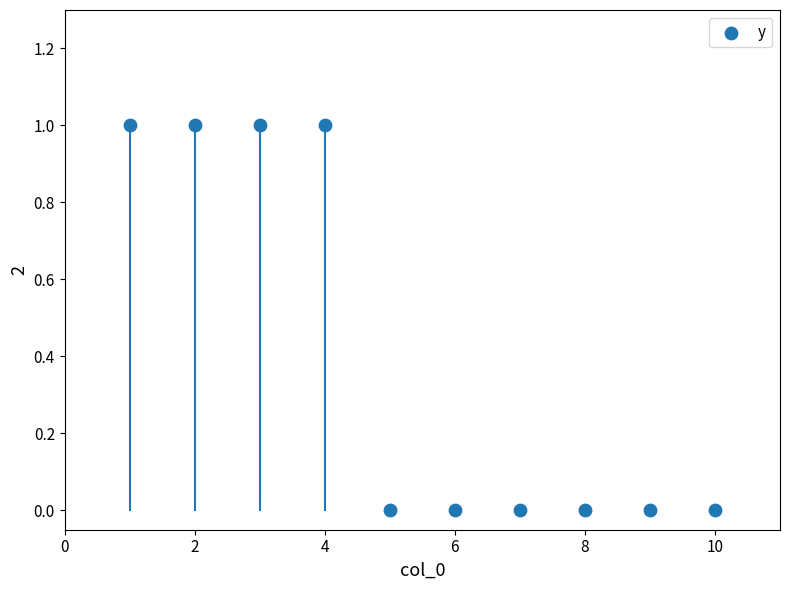

What is the range of X values (max minus min)?

9